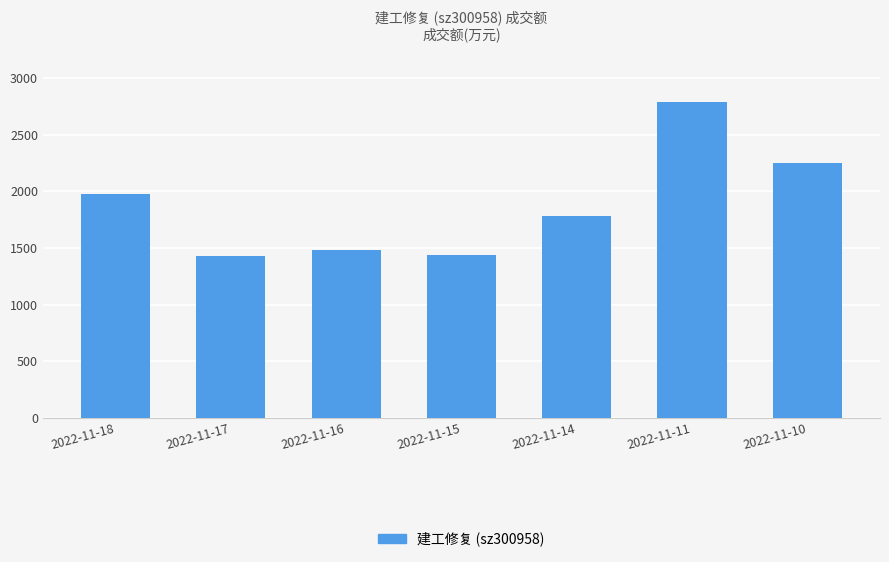

Reading left to right, list all the values displayed in this chart.

2022-11-18=1974	2022-11-17=1426	2022-11-16=1482	2022-11-15=1439	2022-11-14=1782	2022-11-11=2791	2022-11-10=2255